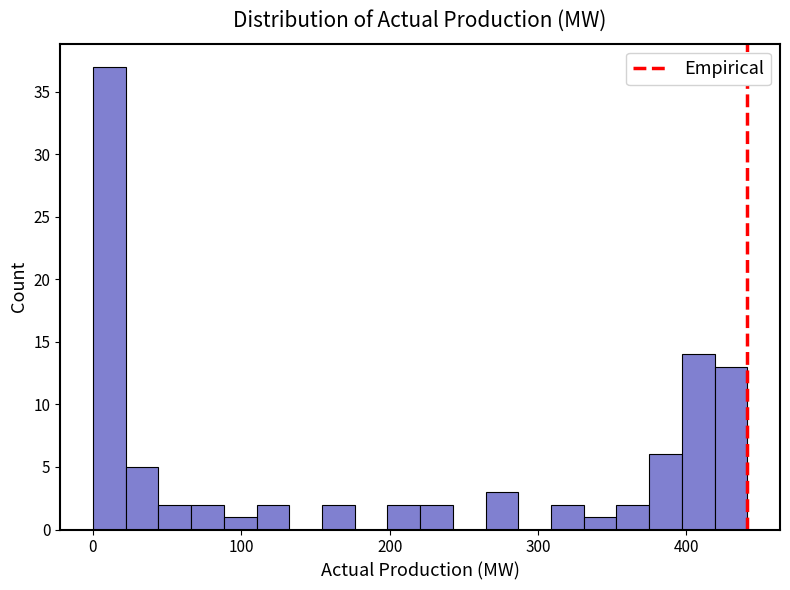

Around what value on the x-axis is the tallest bar? Give the approximate position of its centre, as read against the axis.

10